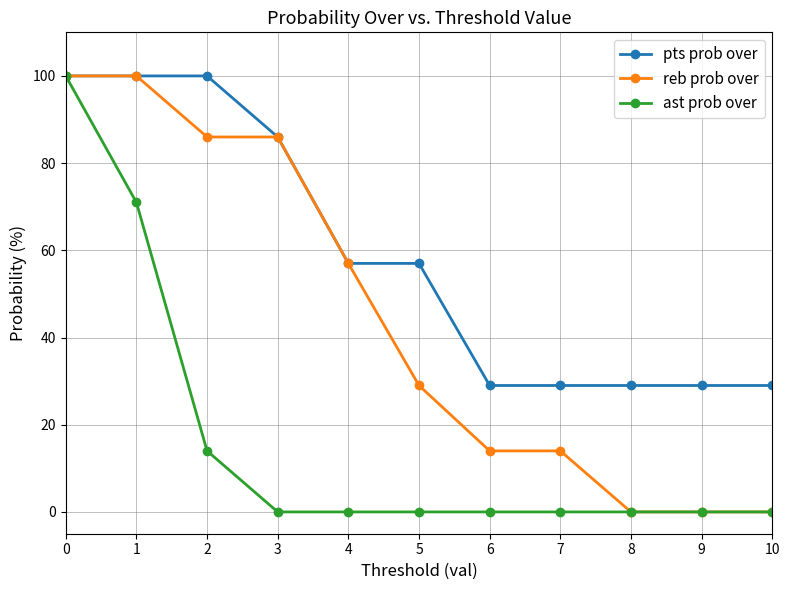

What is the total value across all series at 2?

200